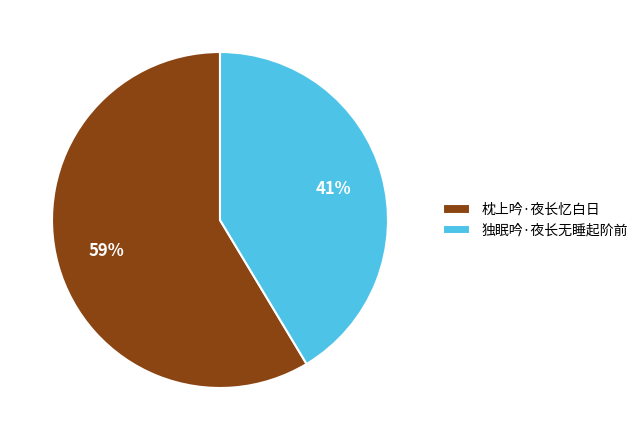

To the nearest percent, what is the combined percentage of 枕上吟·夜长忆白日 and 独眠吟·夜长无睡起阶前?

100%